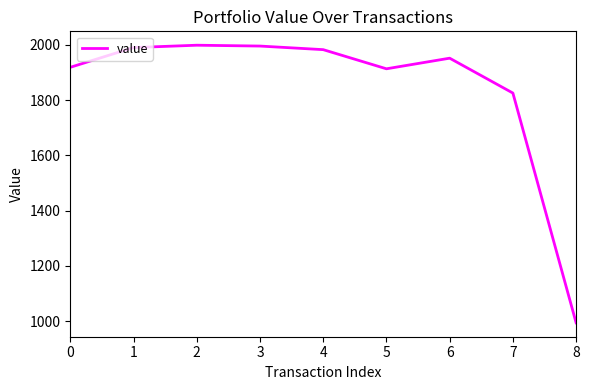

The chart shows a value of 1918.4 at 0. True or false?

True